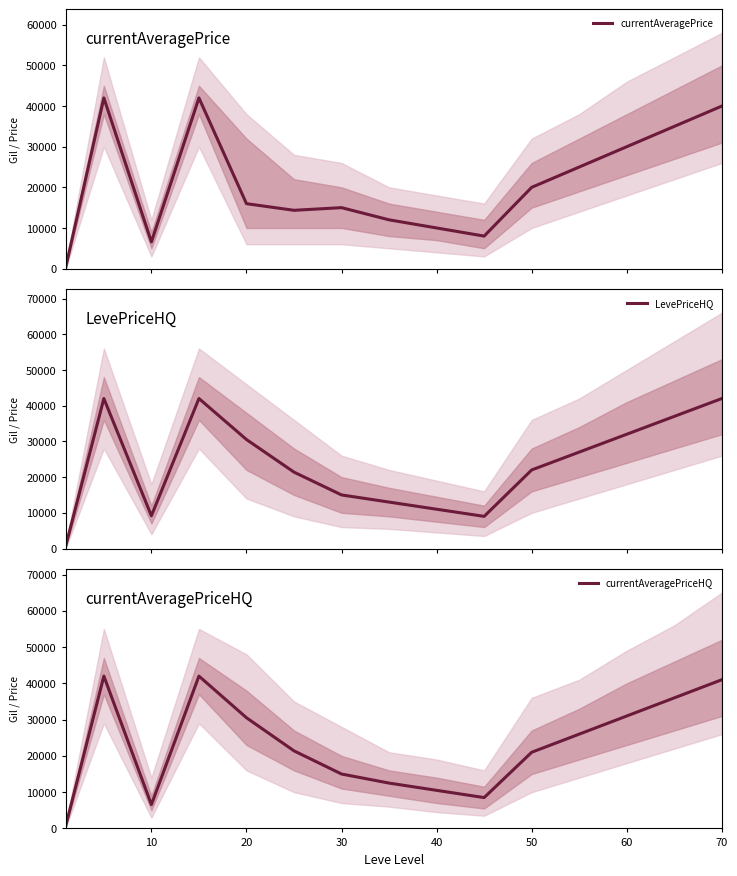

What is the average value of the currentAveragePriceHQ series?

22986.6